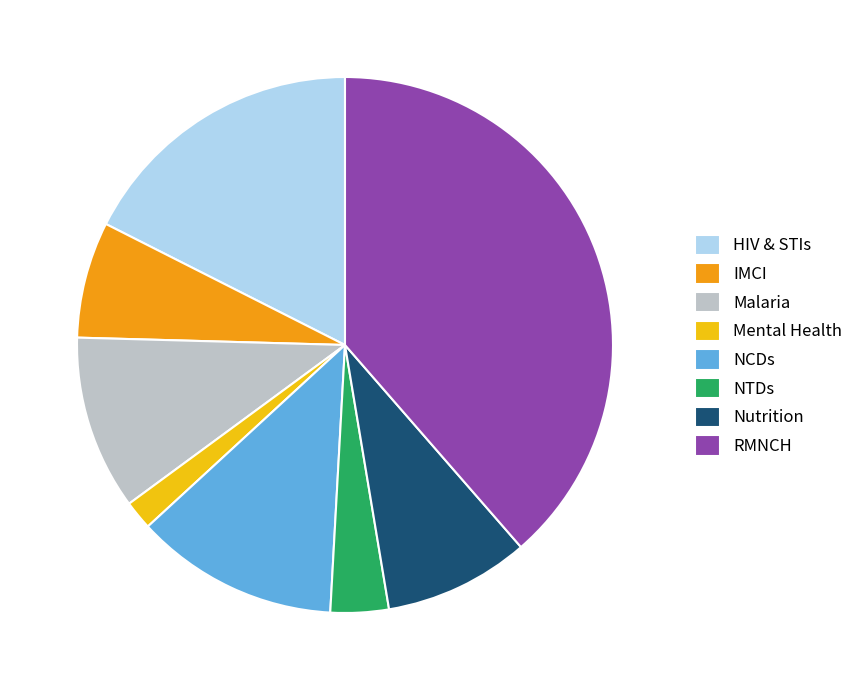

Do HIV & STIs and Mental Health together represent more than half of the pie?

No